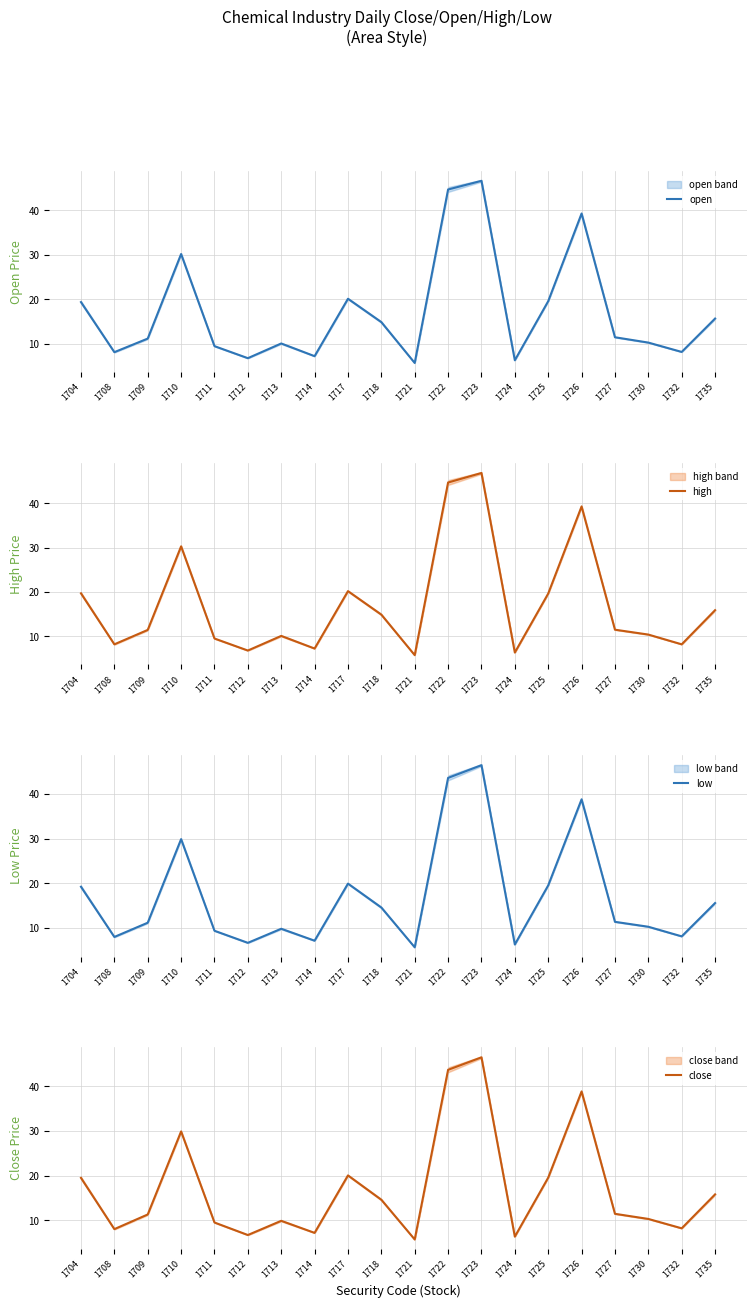

Which category has the highest value across all series?

1723